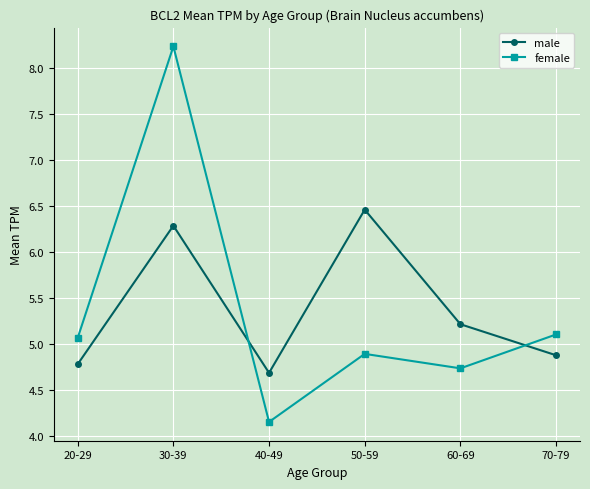

Rank the categories by male value from lowest to highest.

40-49, 20-29, 70-79, 60-69, 30-39, 50-59